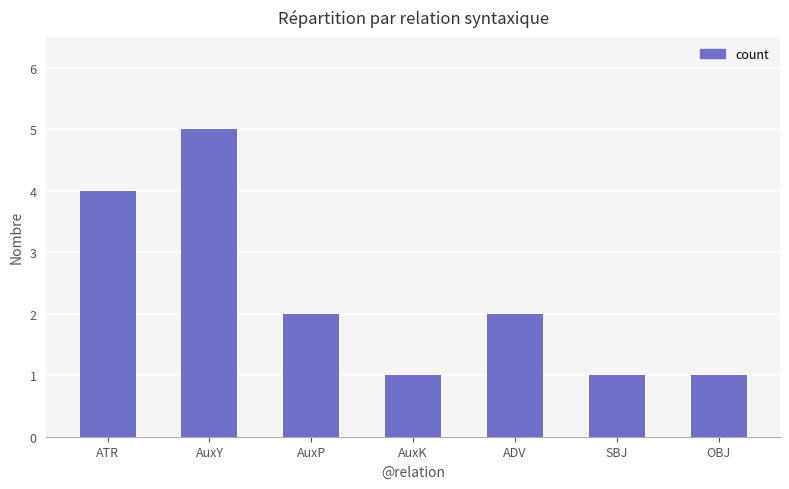

True or false: the data shows 2 at ADV.

True